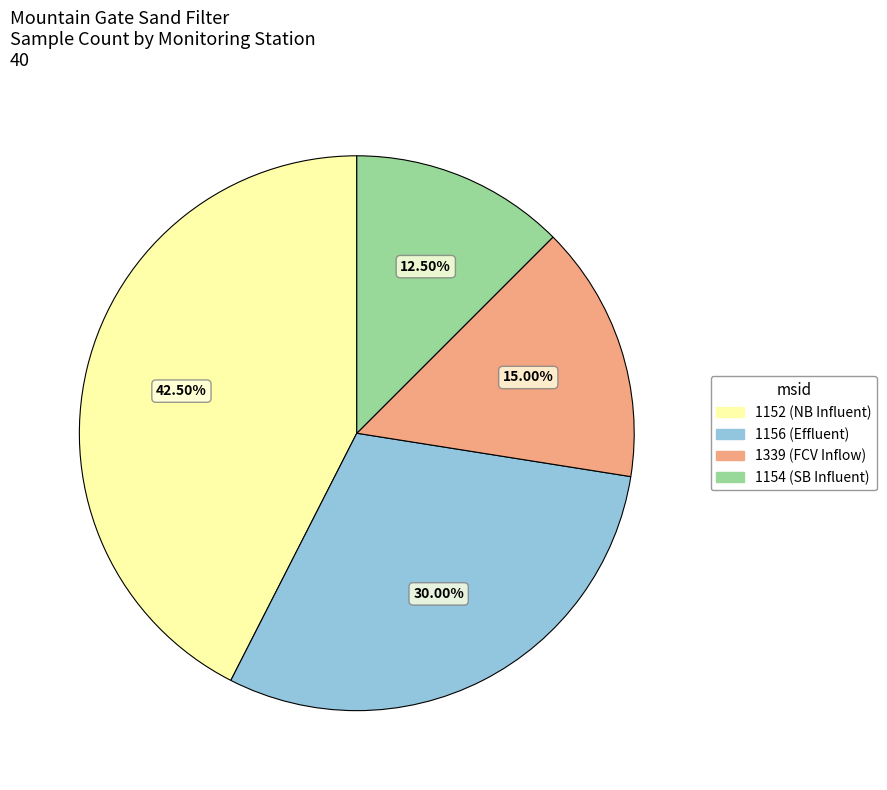

Does any single category account for the majority?

No